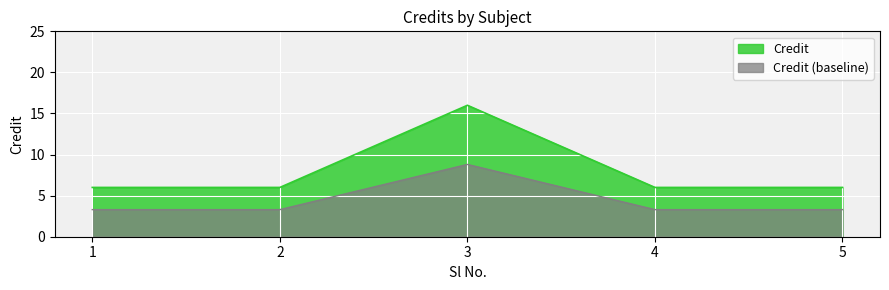

What is the difference between the maximum and second lowest values?

10